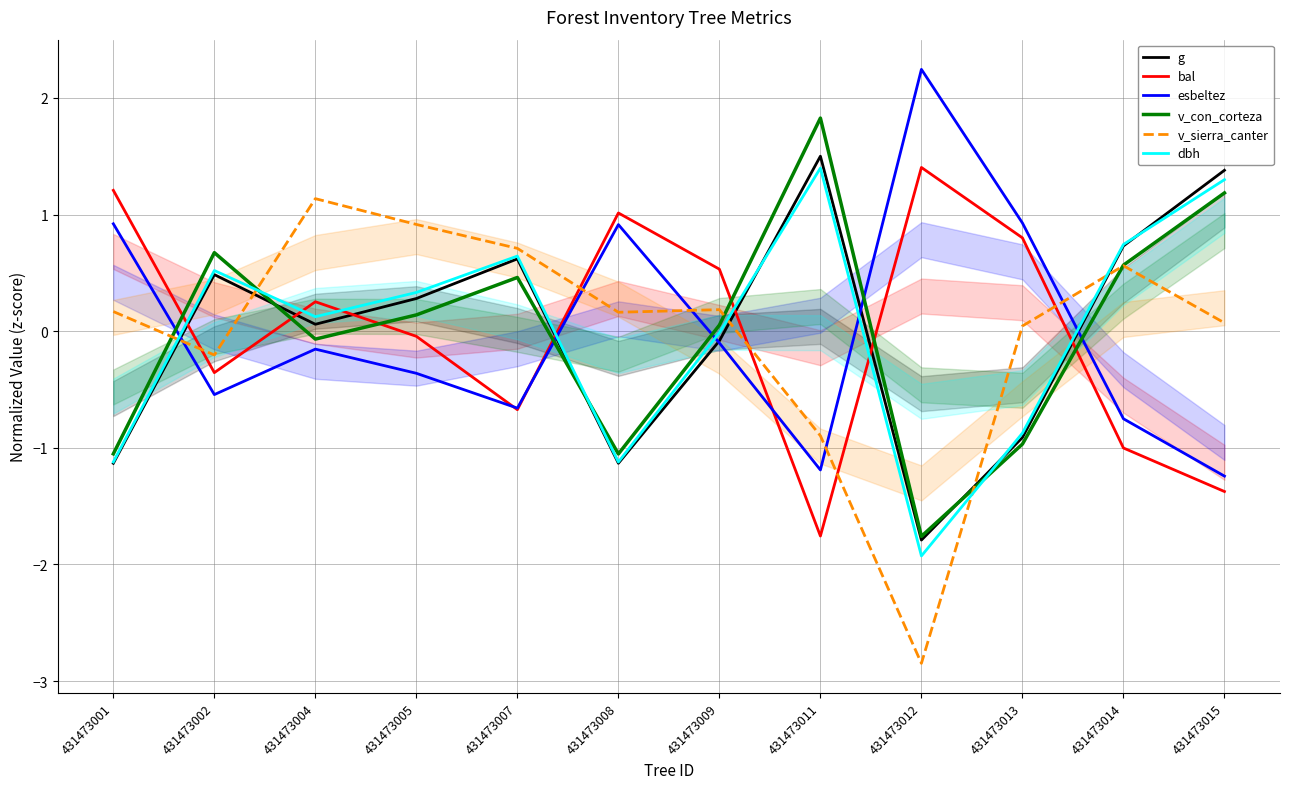

Reading left to right, transcribe all the data shown in this chart.

g: -1.1	0.5	0.1	0.3	0.6	-1.1	-0.1	1.5	-1.8	-0.9	0.7	1.4
bal: 1.2	-0.4	0.3	-0.0	-0.7	1.0	0.5	-1.8	1.4	0.8	-1.0	-1.4
esbeltez: 0.9	-0.5	-0.2	-0.4	-0.7	0.9	-0.1	-1.2	2.2	0.9	-0.8	-1.2
v_con_corteza: -1.1	0.7	-0.1	0.1	0.5	-1.1	0.1	1.8	-1.8	-1.0	0.6	1.2
v_sierra_canter: 0.2	-0.2	1.1	0.9	0.7	0.2	0.2	-0.9	-2.8	0.0	0.6	0.1
dbh: -1.1	0.5	0.1	0.3	0.6	-1.1	-0.0	1.4	-1.9	-0.9	0.7	1.3